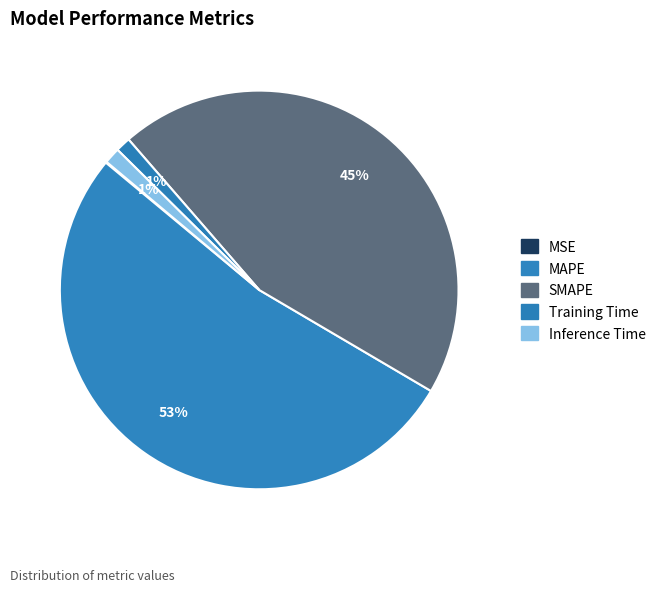

What is the change in value from MSE to SMAPE?

+29.3